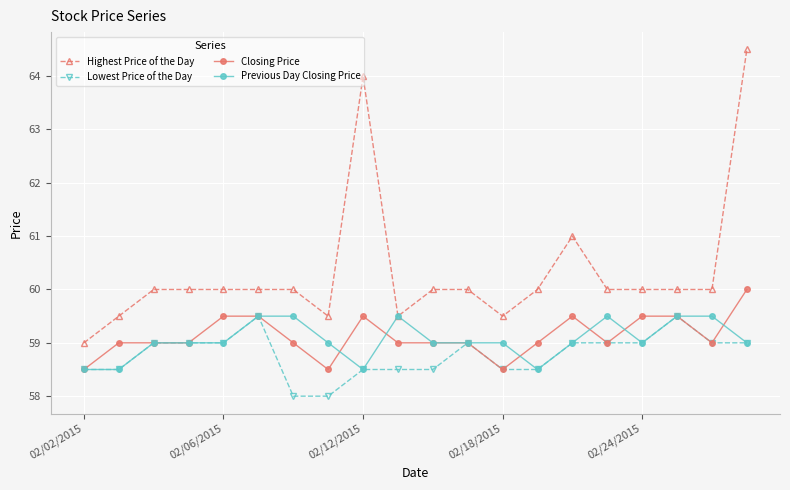

How many distinct data groups are displayed?

4